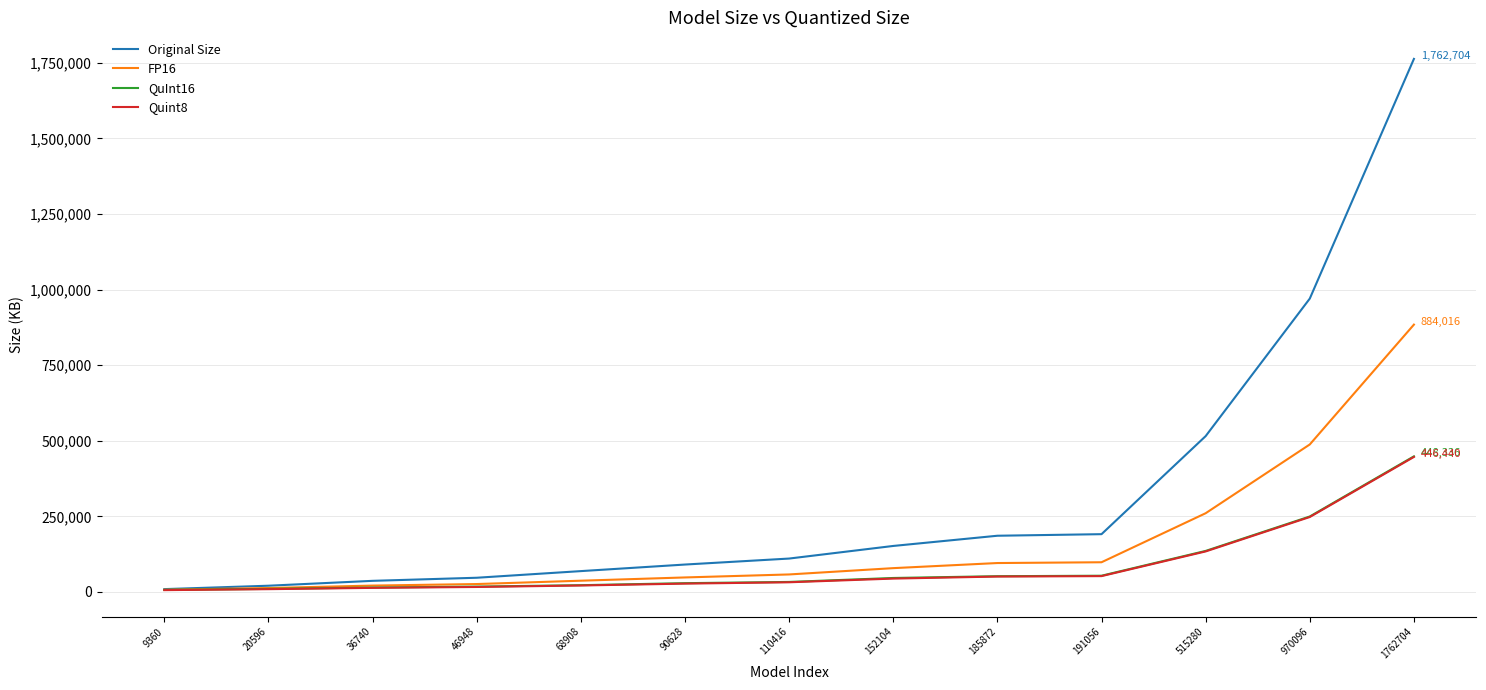

Is the value of QuInt16 at 970096 greater than the value of FP16 at 191056?

Yes